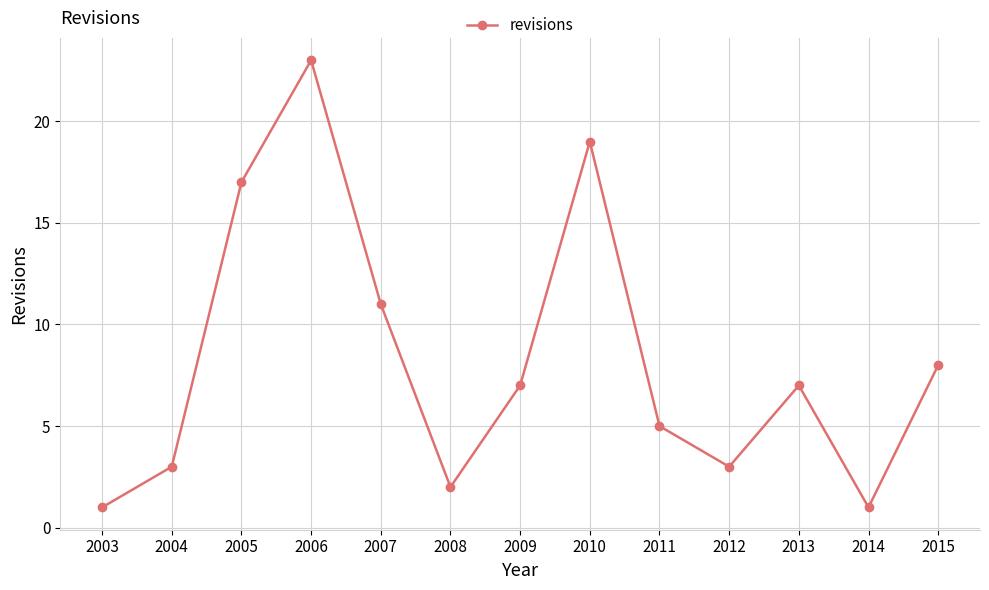

Which has a higher value, 2014 or 2007?

2007